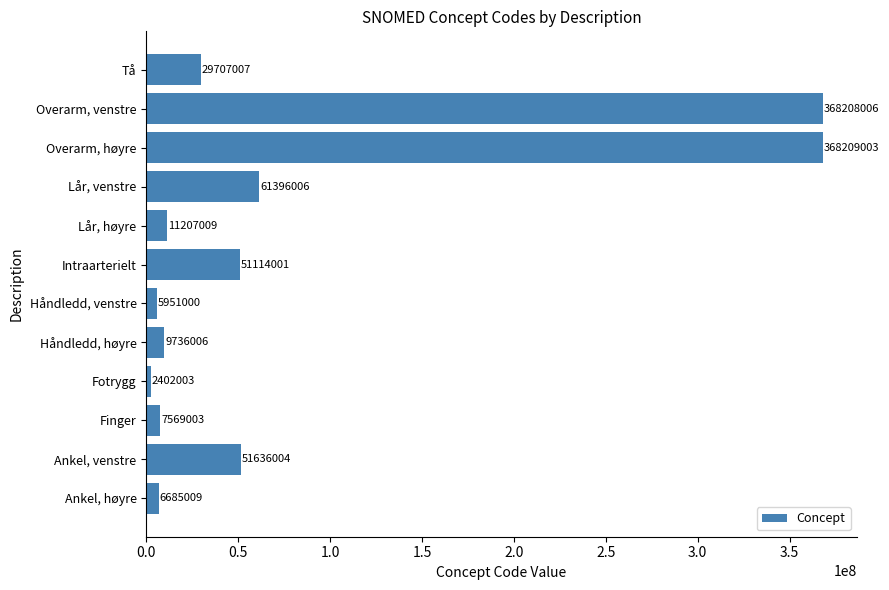

Which label corresponds to the largest value in the chart?

Overarm, høyre